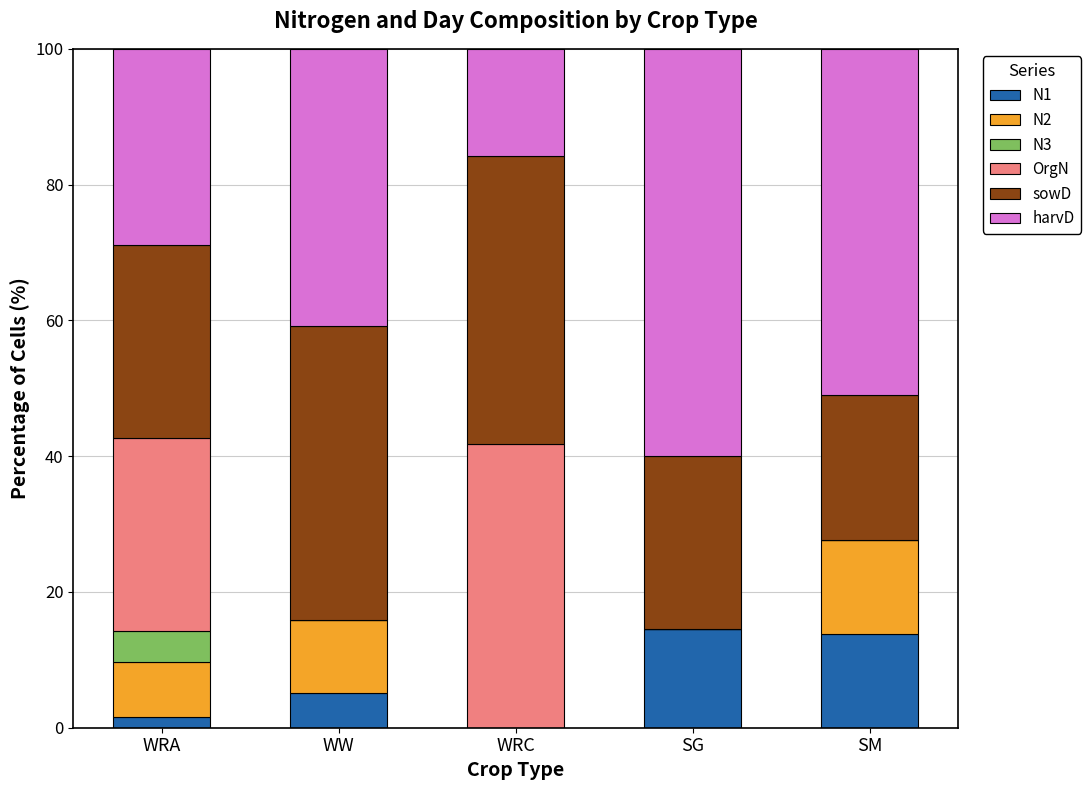

Are the bars grouped side by side (vs. stacked)?

No